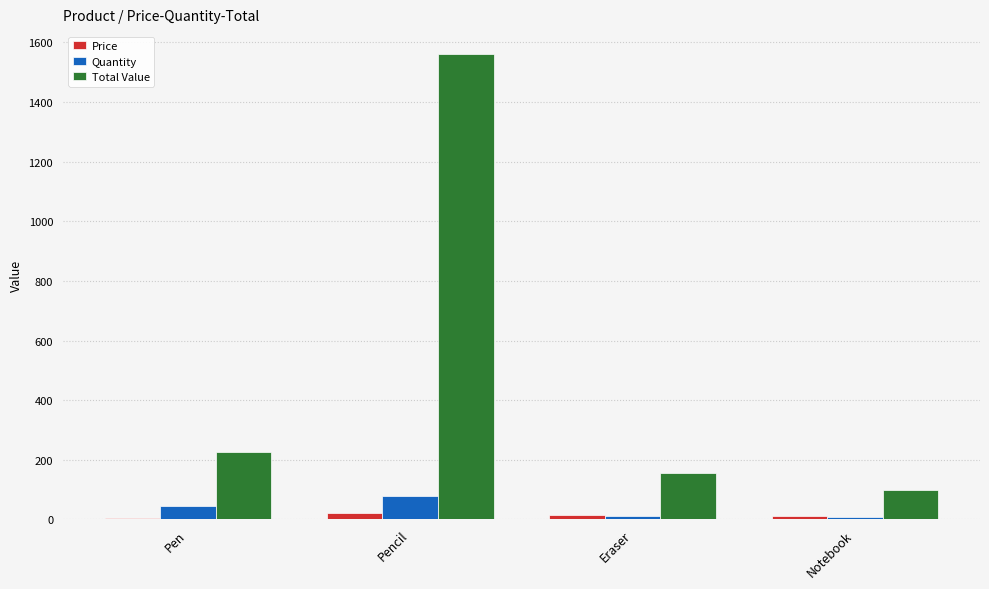

Which series has the widest spread of values?

Total Value